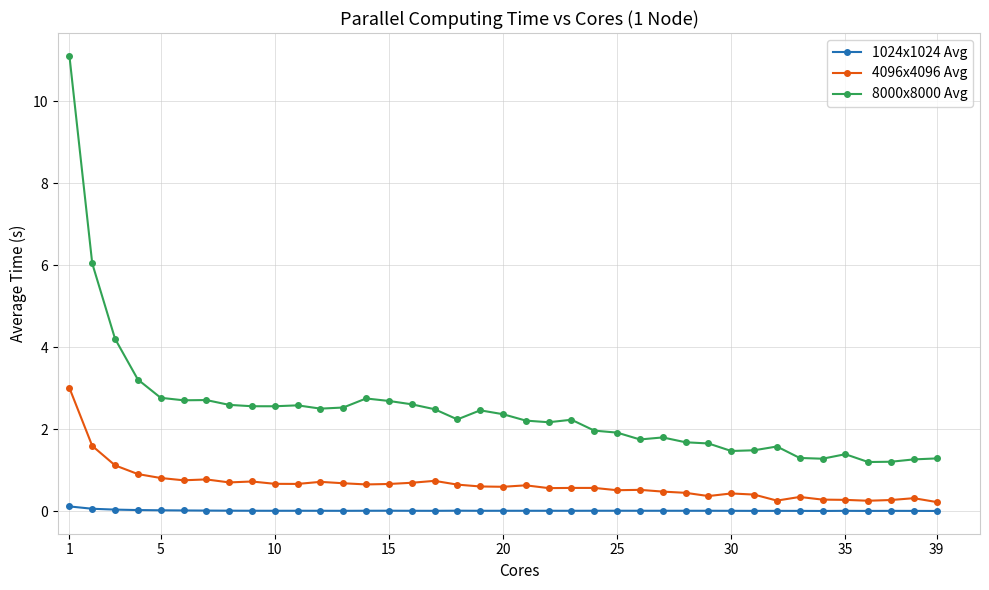

Rank the series by their maximum value, from highest to lowest.

8000x8000 Avg, 4096x4096 Avg, 1024x1024 Avg